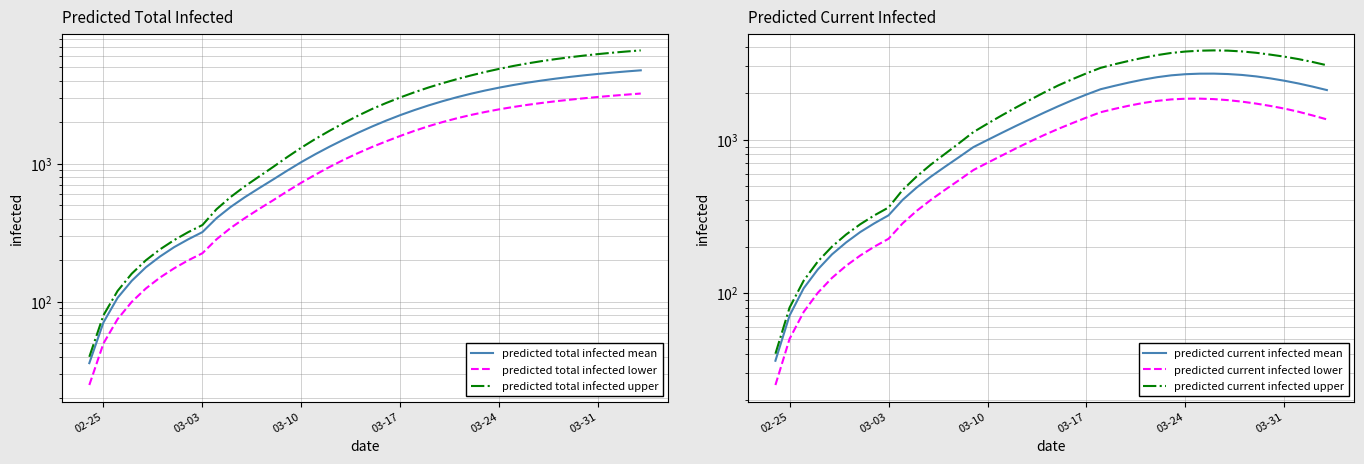

After their last crossing, which series has the higher values: predicted total infected lower or predicted current infected mean?

predicted total infected lower